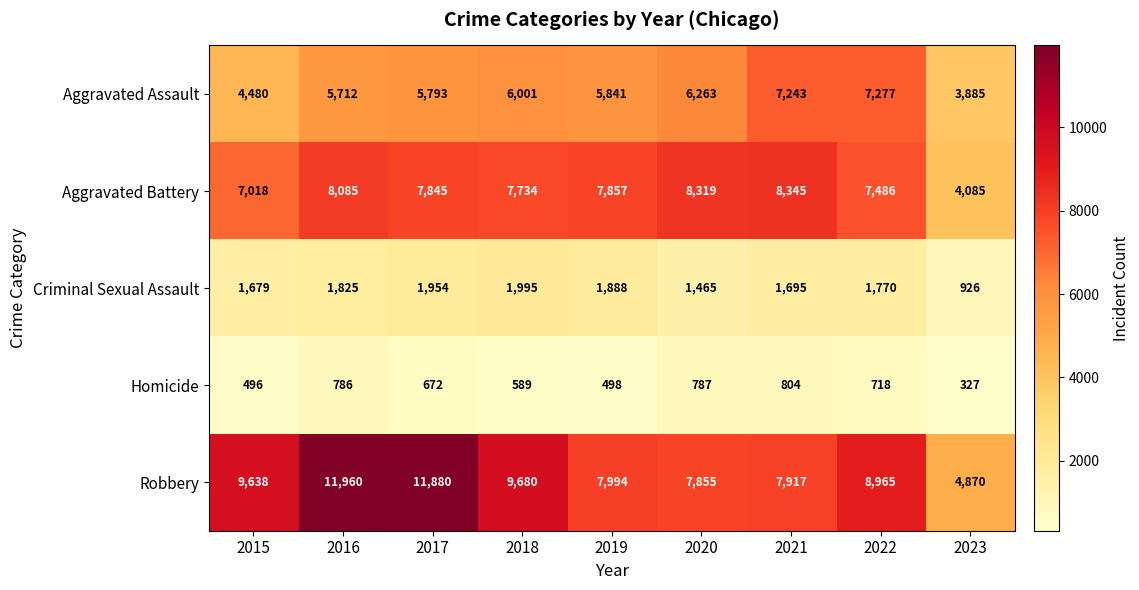

At how many categories does at least one series exceed 1337?

9